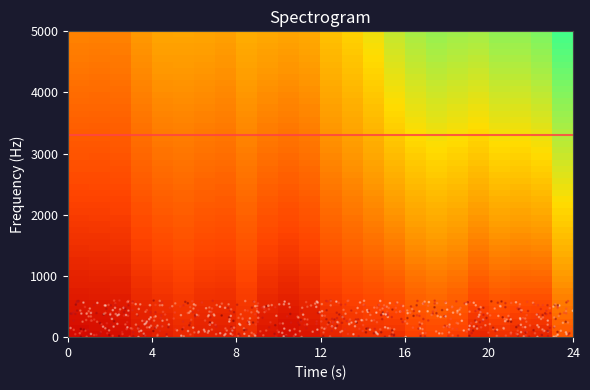

What is the range of Y values (max minus min)?

596.9